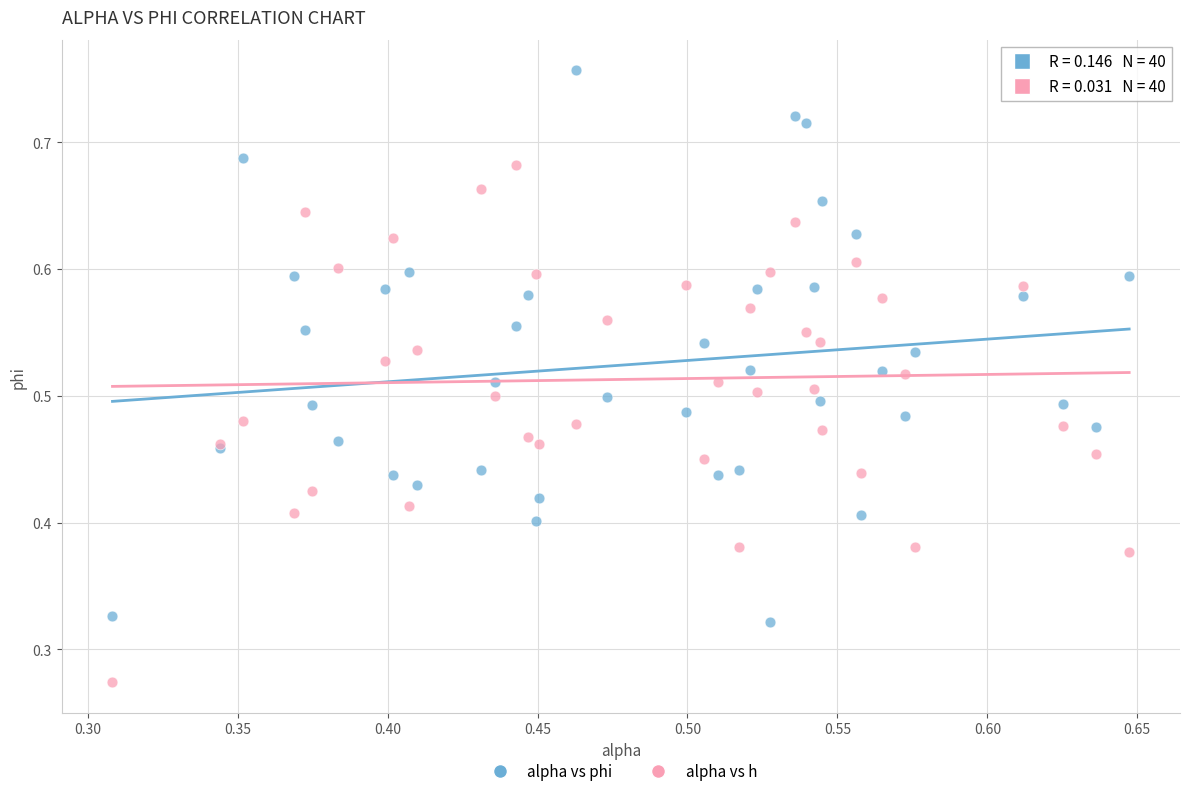

Which series contains the highest Y value?

alpha vs phi